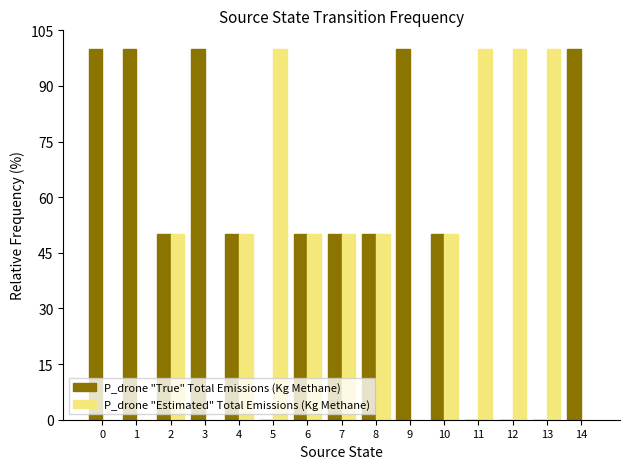

Is it true that P_drone "Estimated" Total Emissions (Kg Methane) equals -35 at 9?

False